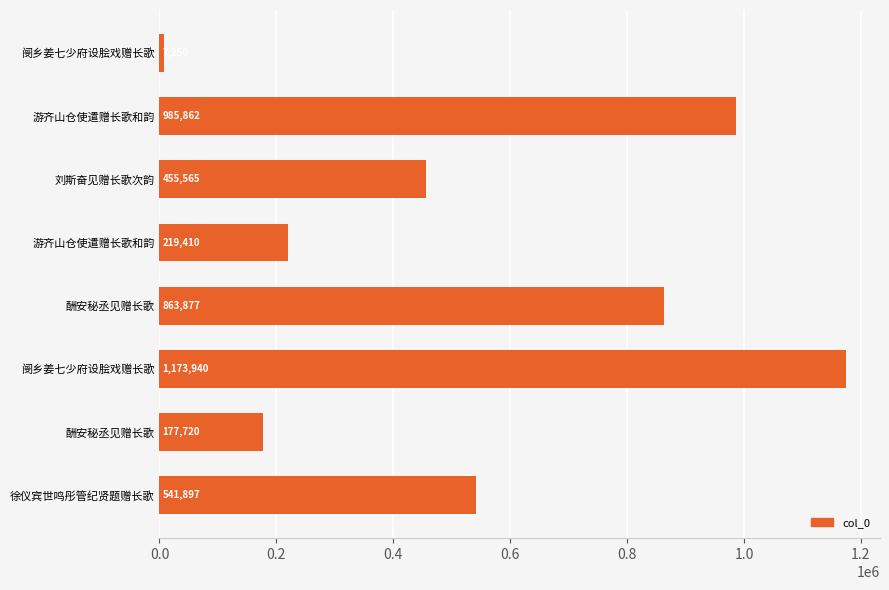

How many series are shown in this chart?

1